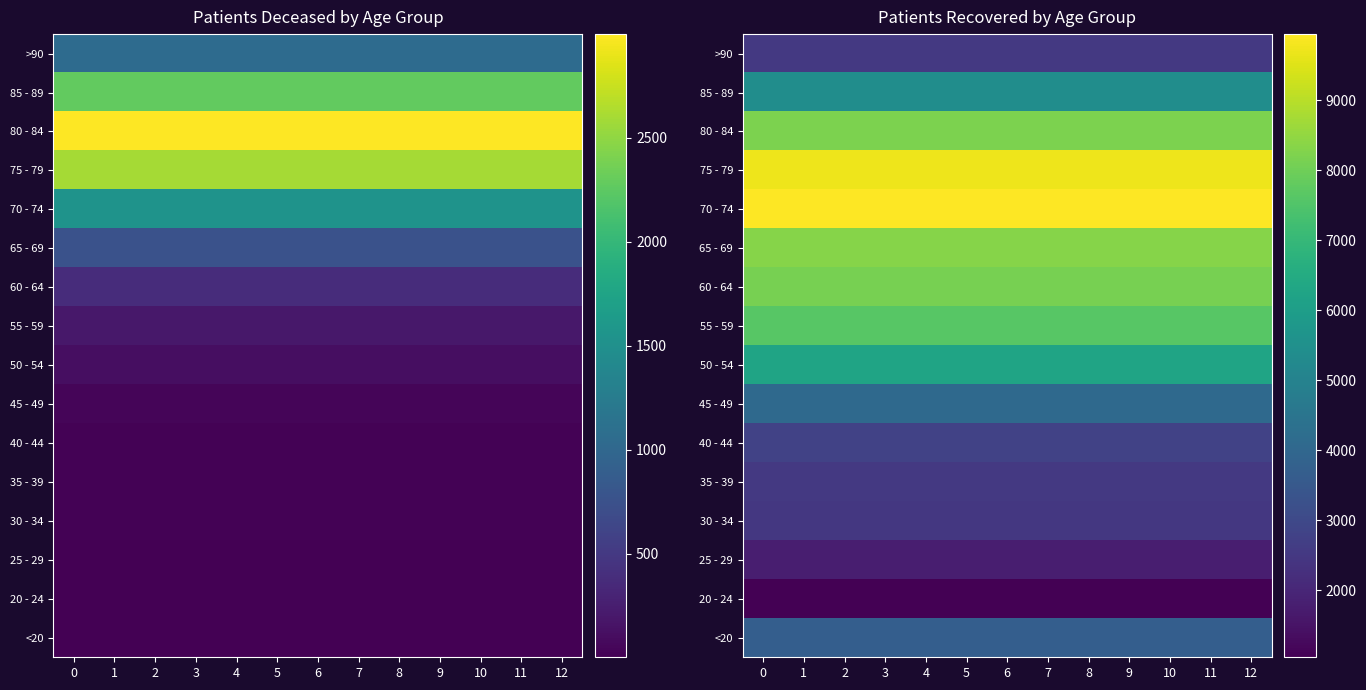

Is it true that row_4 equals 1052 at 8?

False